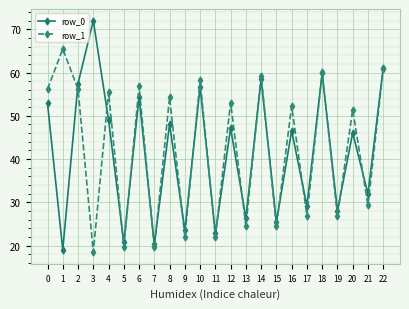

Which series has the largest range (max minus min)?

row_0